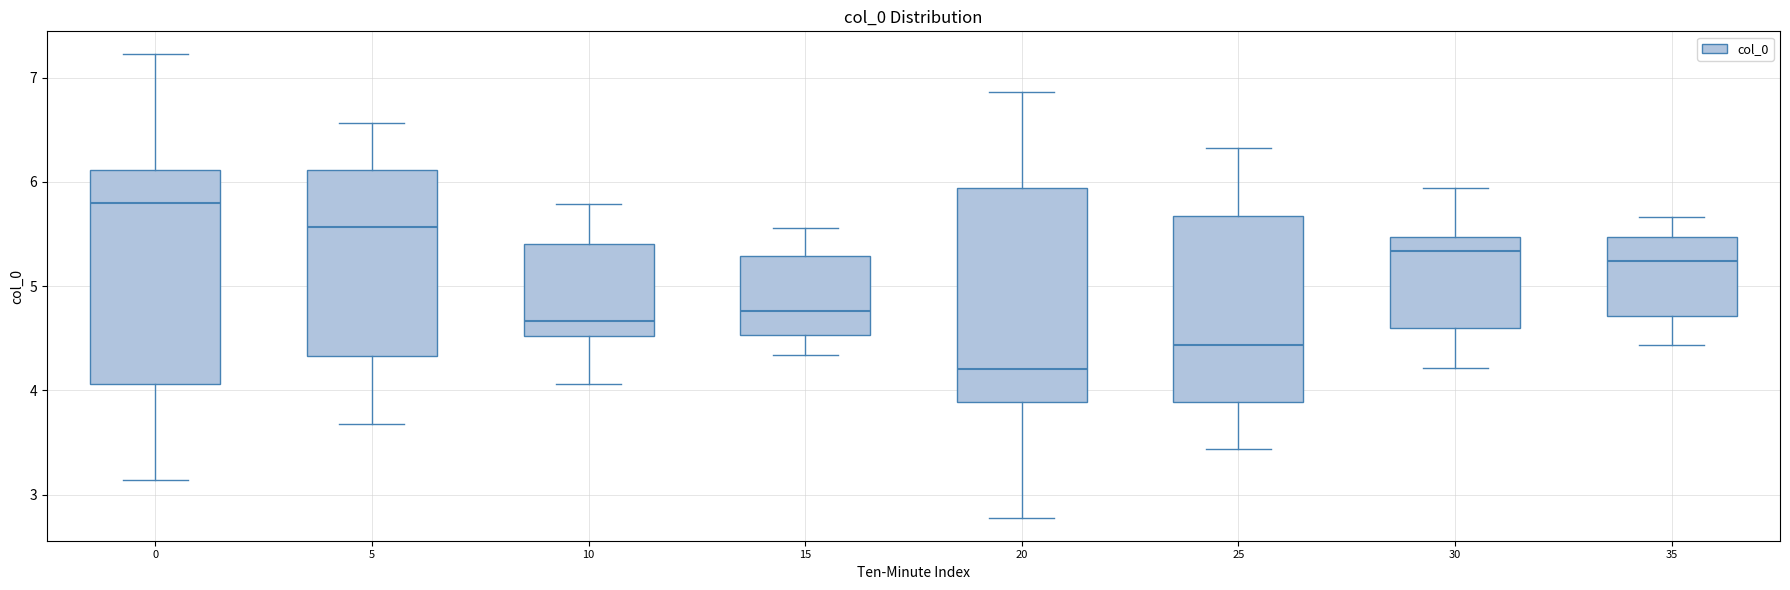

Where does the median line of the box at x = 0 sit on the y-axis? The values are not printed on the chart, so give them approximately, as read against the axis.

5.8